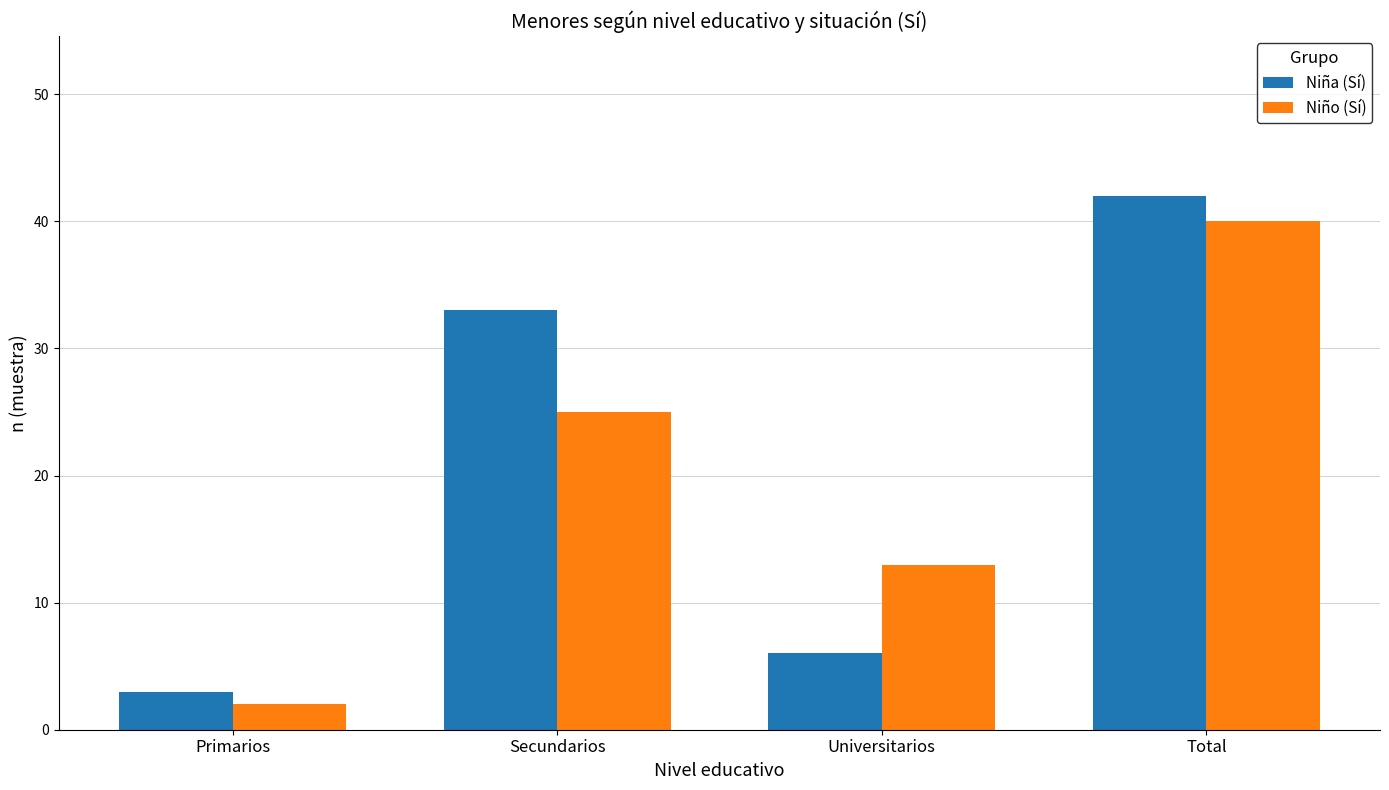

How many groups of bars are there?

4